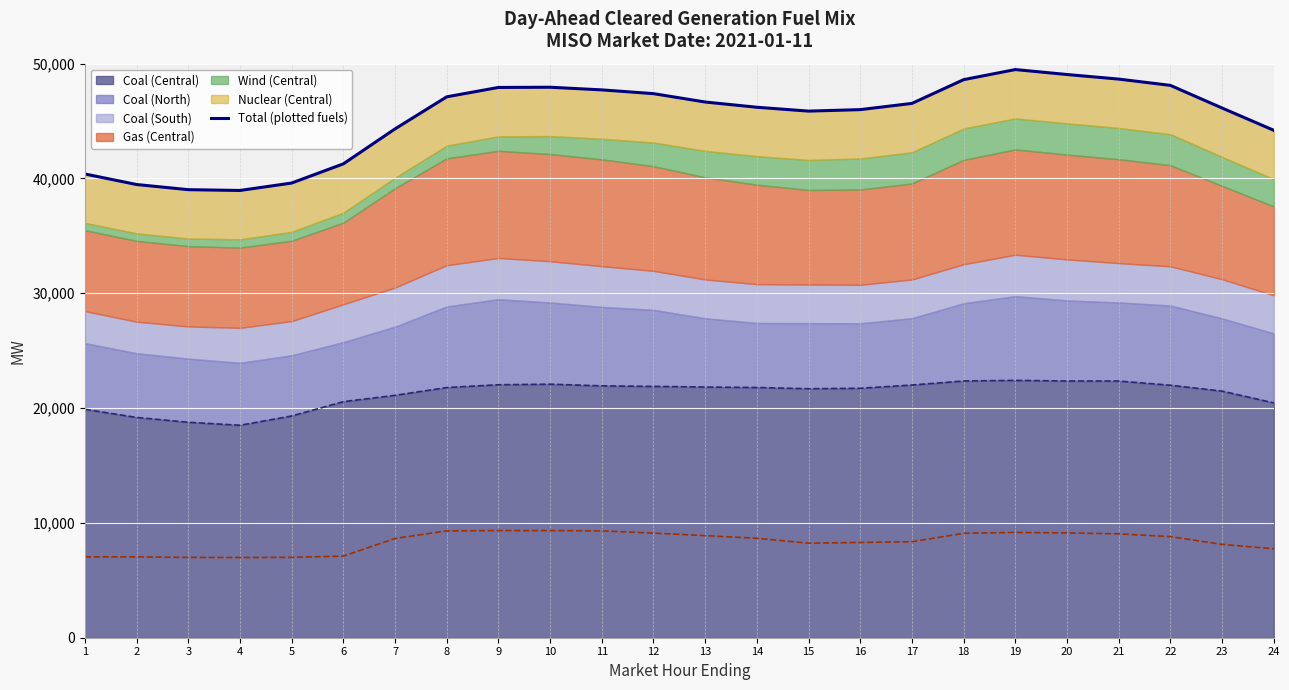

True or false: the data shows 47716.4 at 11.

True